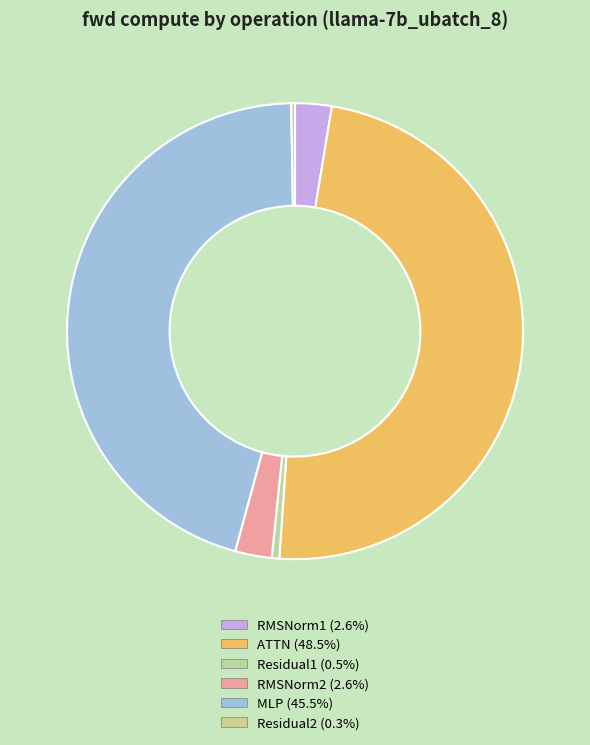

Between RMSNorm1 and Residual1, which is larger?

RMSNorm1